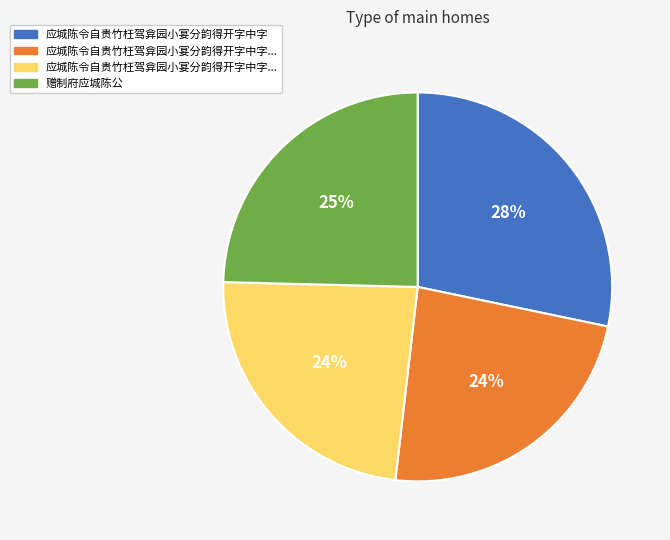

Is there any slice that represents more than half of the pie?

No